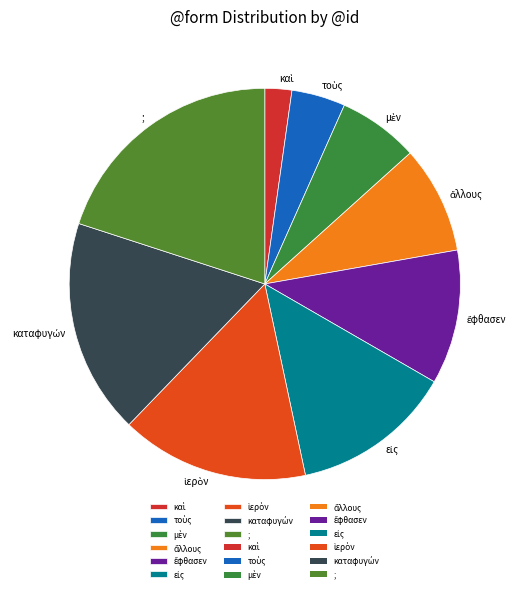

How many slices are in this pie chart?

9